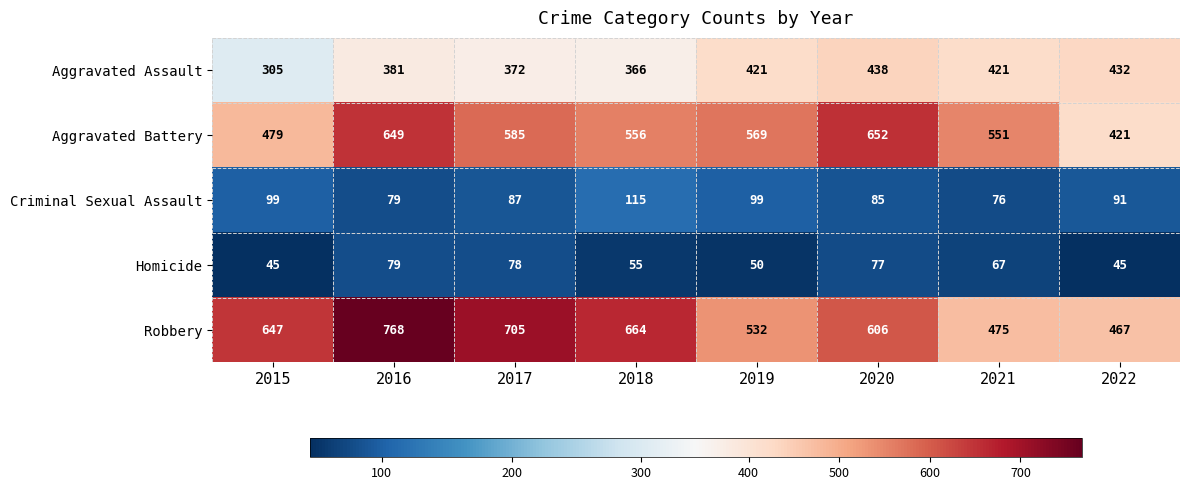

Which series has the largest total across all categories?

Robbery